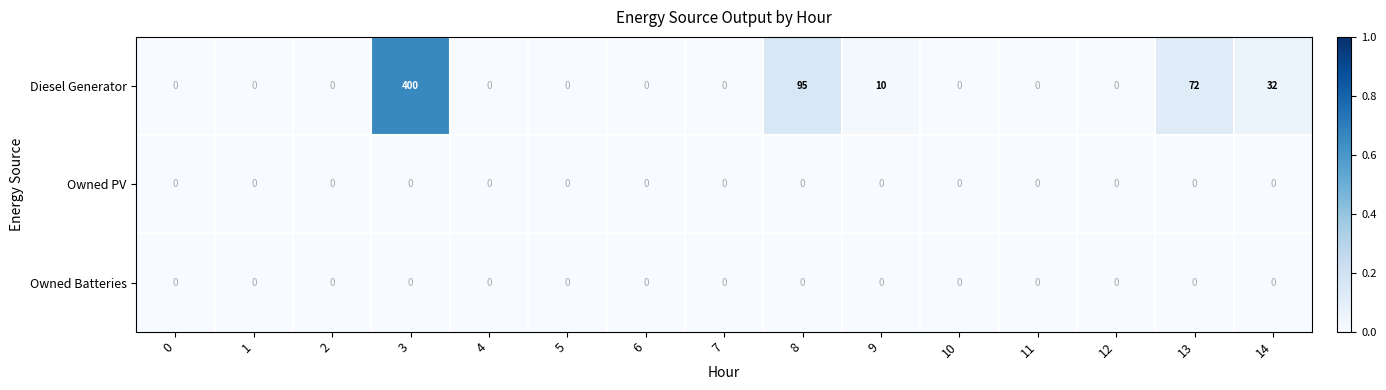

Which series has the largest range (max minus min)?

Diesel Generator